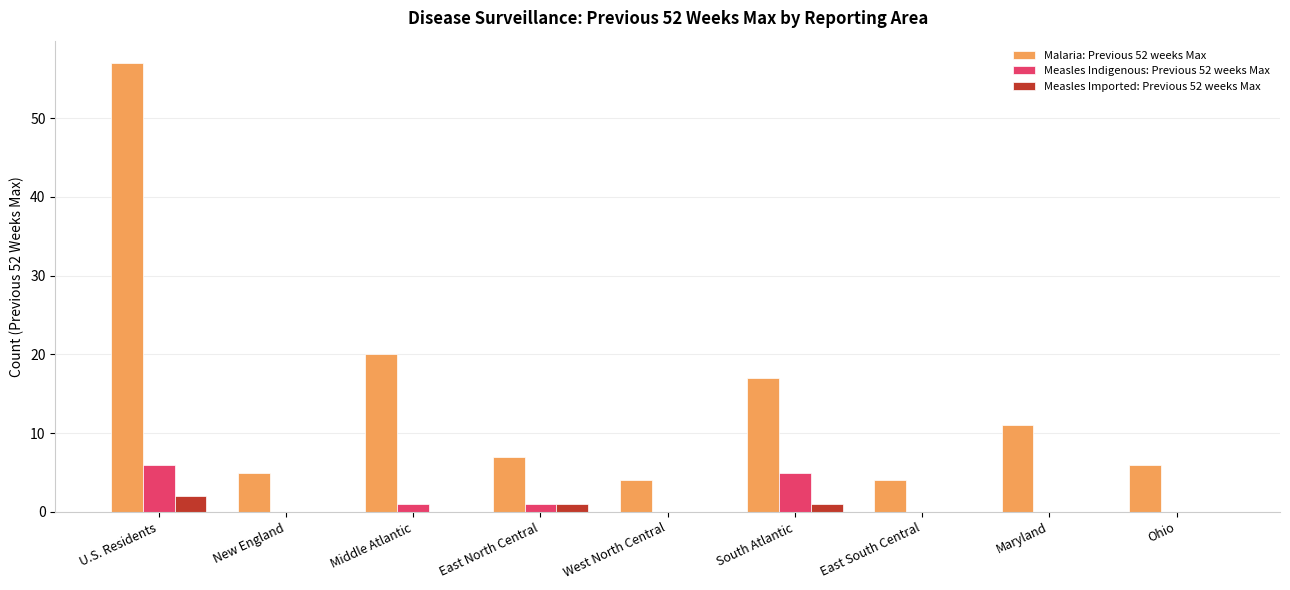

How many groups of bars are there?

9